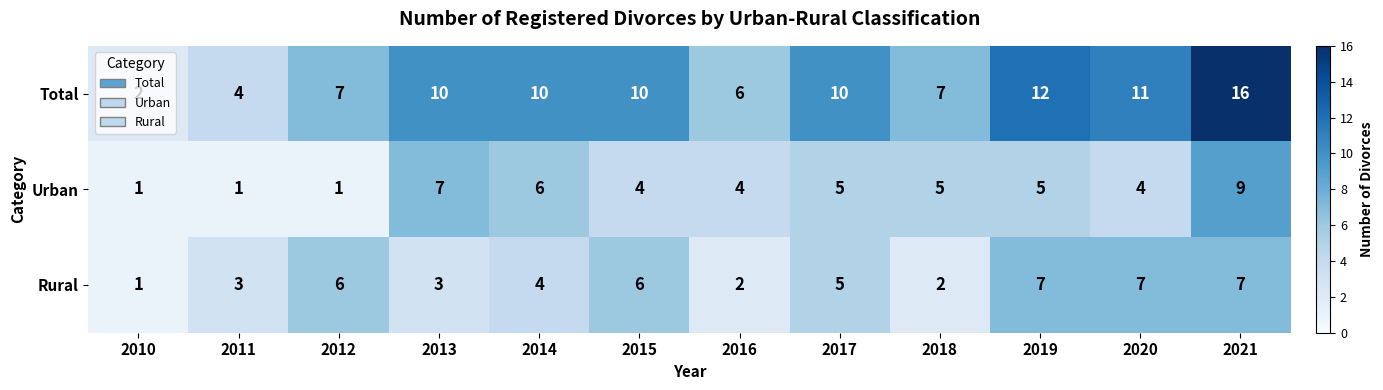

Which series has the widest spread of values?

Total